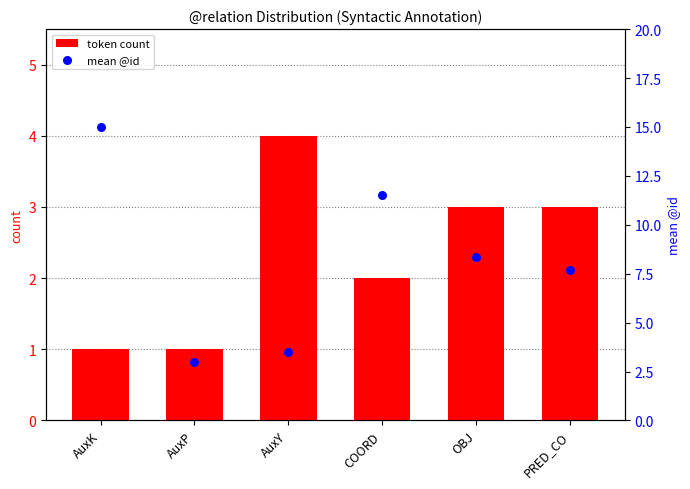

Which series reaches the maximum Y coordinate?

mean @id